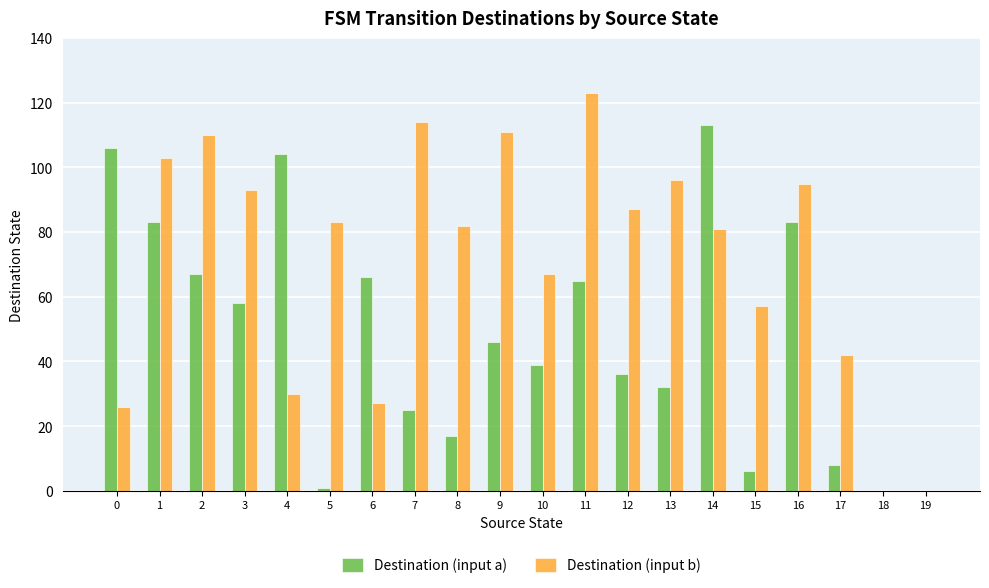

What is the approximate value of Destination (input b) at 8, to the nearest 50?

100